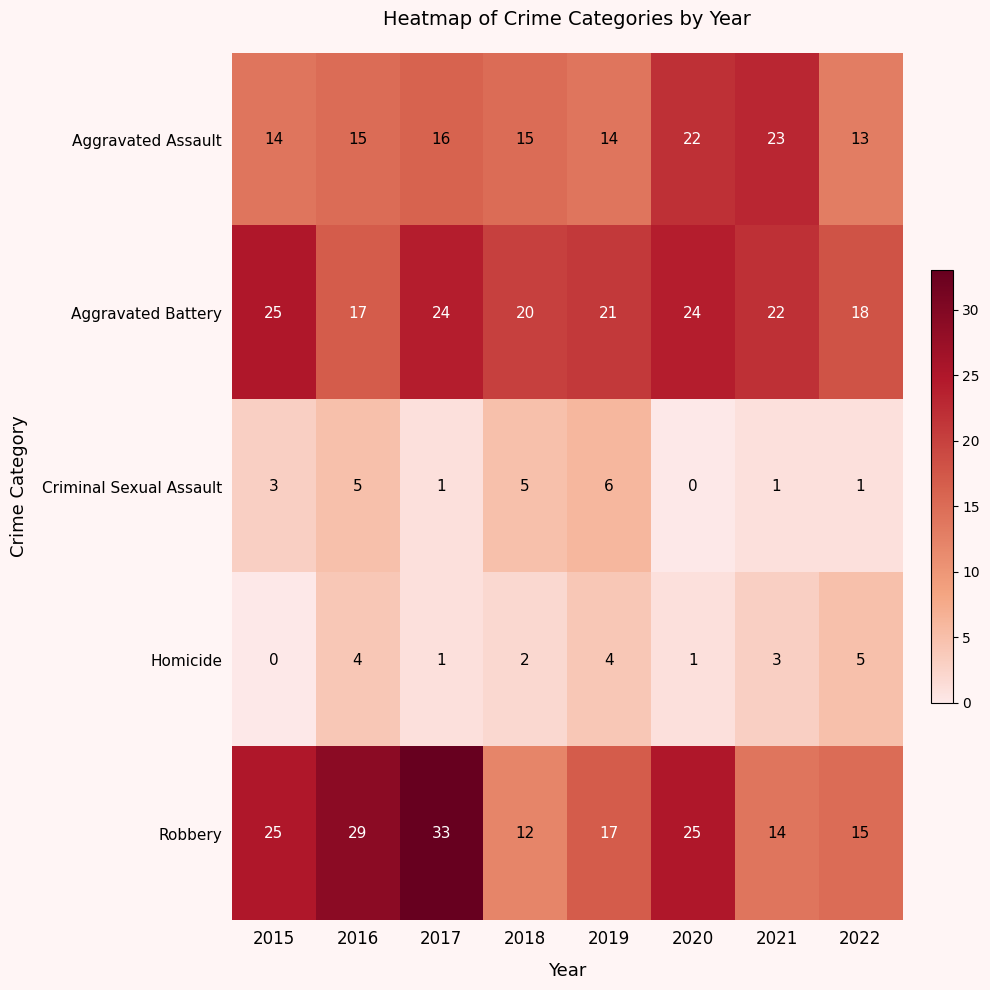

How many Aggravated Assault values are between 14 and 22?

6